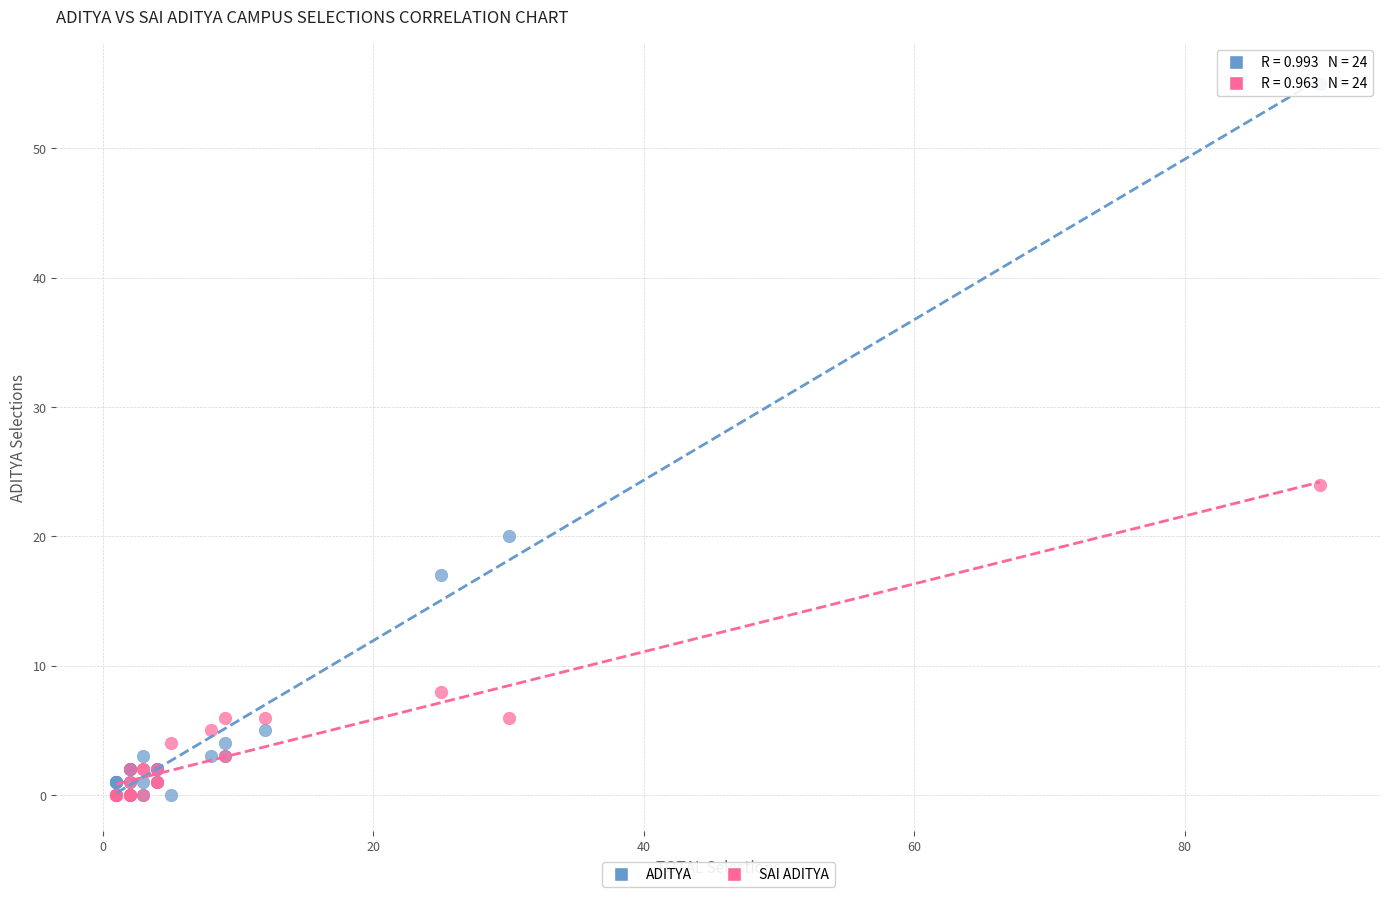

Across all series, what Y value is closest to 27?

24